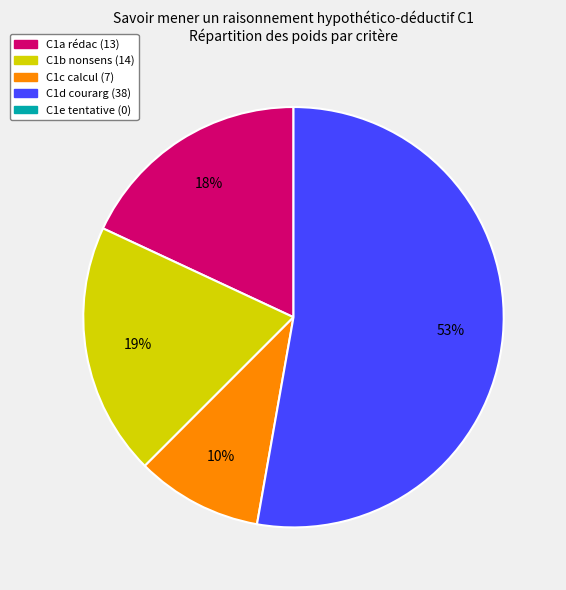

Count the number of slices in the pie.

4